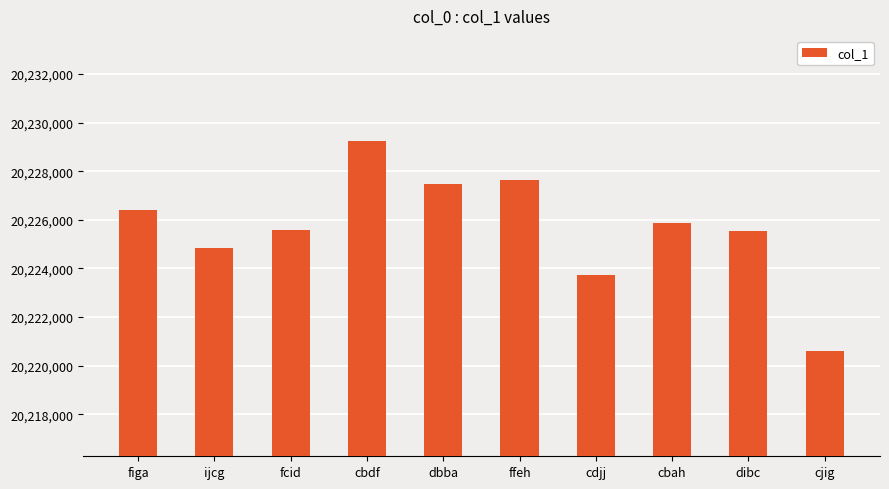

What is the label of the 2nd bar from the left?

ijcg